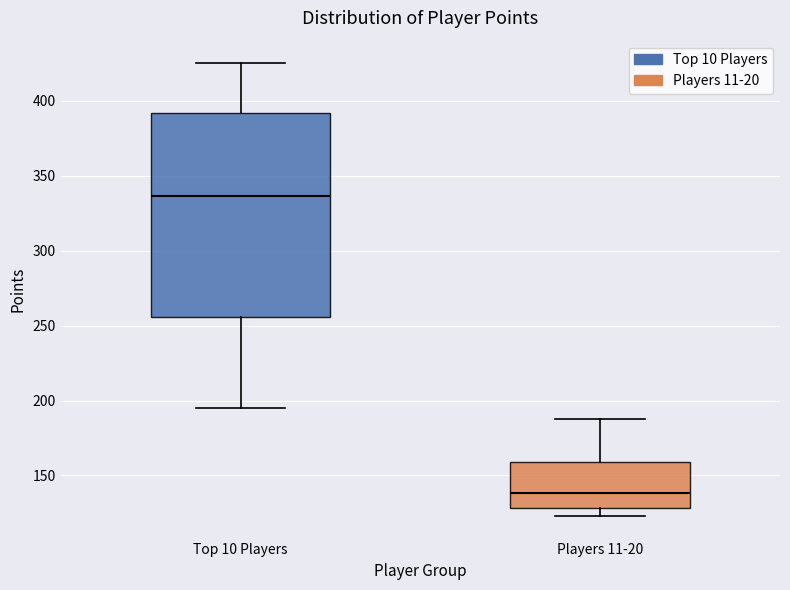

Comparing the boxes themselves (not the whiskers), which one is the tallest?

Top 10 Players